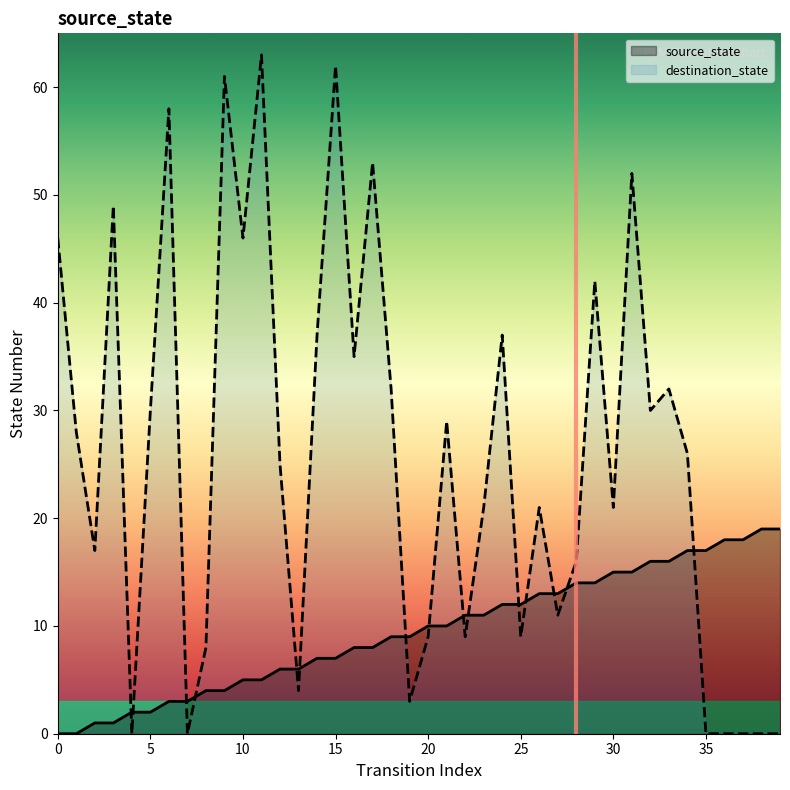

What is the total value across all series at 32?

46